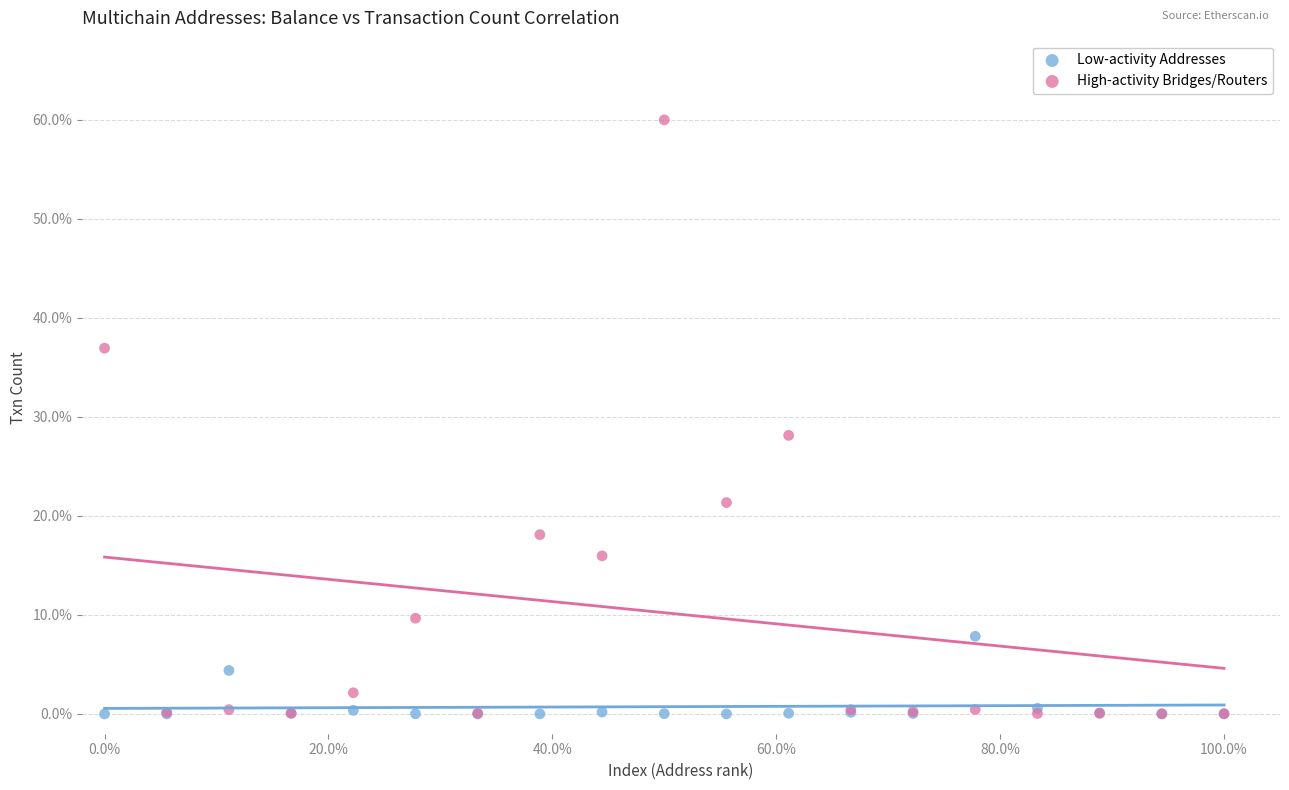

What are all the series names shown in the legend?

Low-activity Addresses, High-activity Bridges/Routers